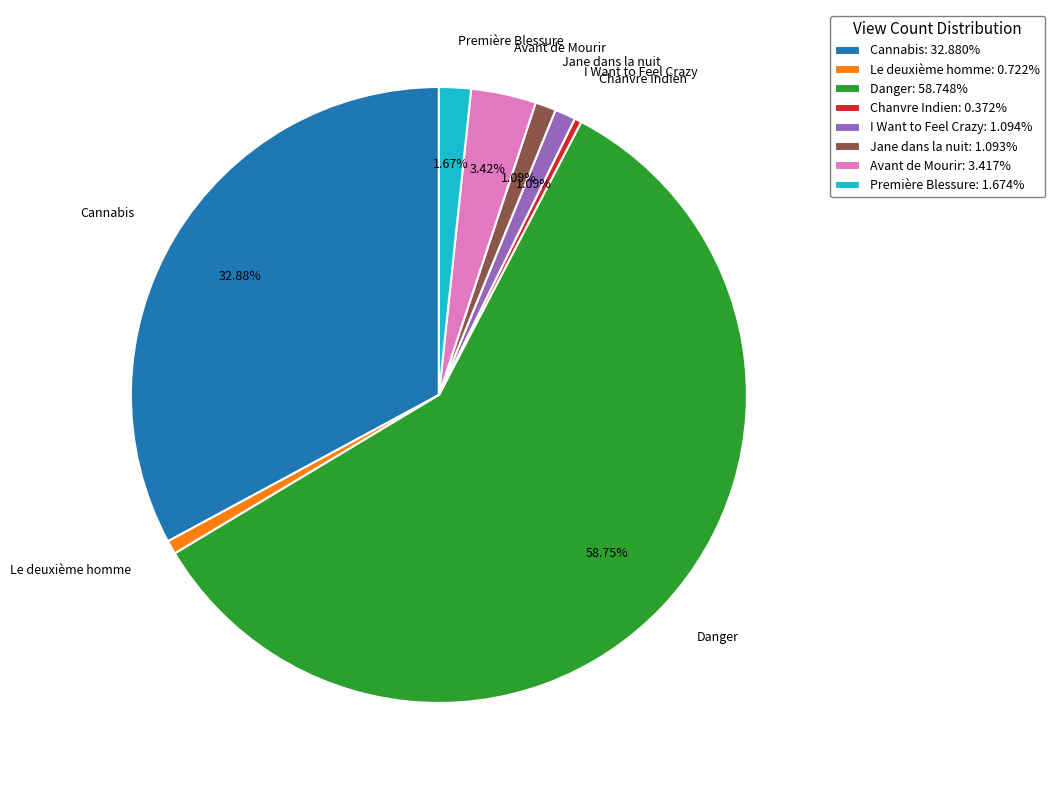

Approximately how many times larger is the value at Le deuxième homme: 0.722% compared to Chanvre Indien: 0.372%?

1.9